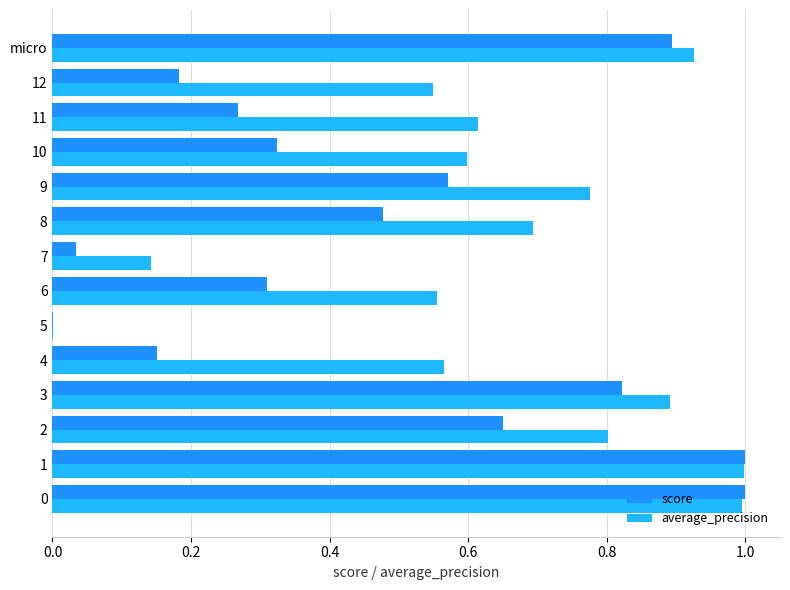

Which series has the widest spread of values?

score